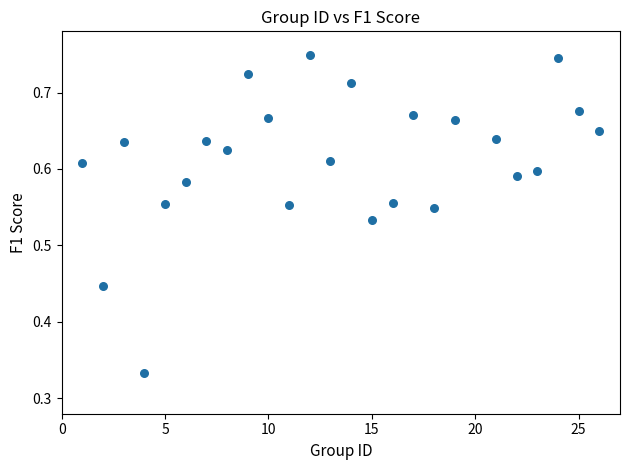

What is the range of X values (max minus min)?

25.0